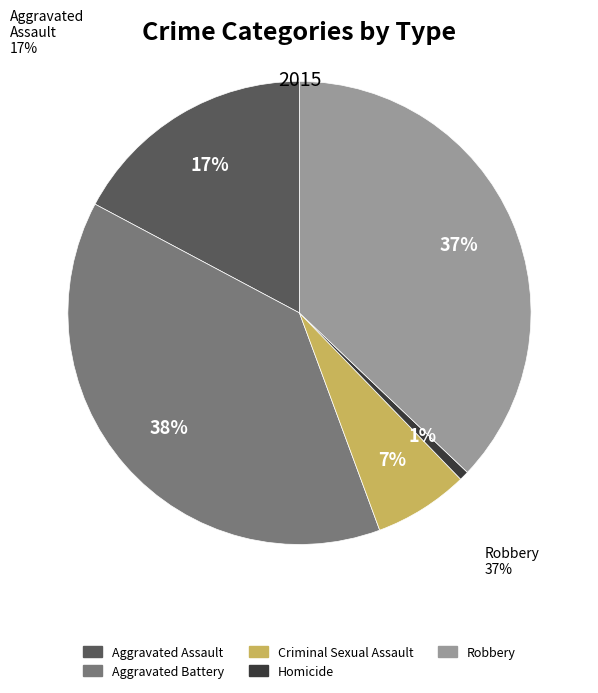

Is there a majority slice in this chart?

No